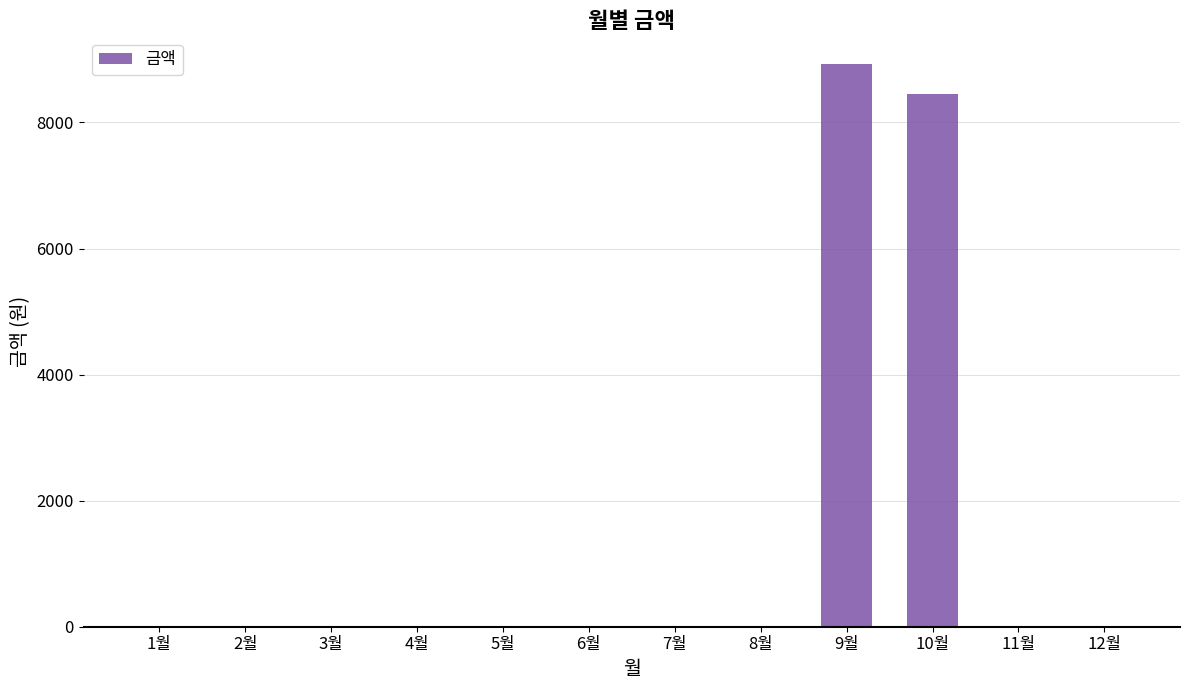

Reading left to right, transcribe all the data shown in this chart.

0	0	0	0	0	0	0	0	8920	8450	0	0